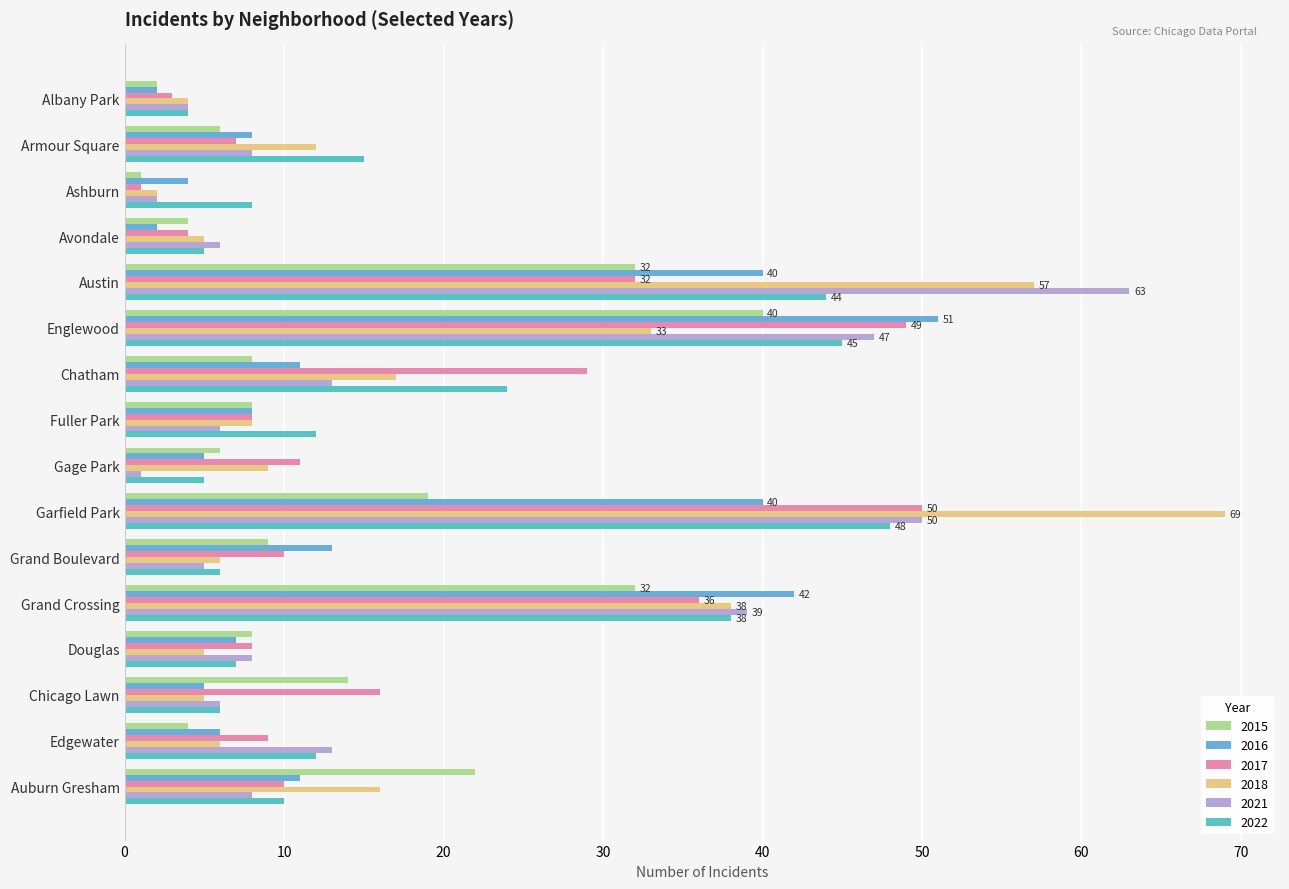

How many categories are shown in the chart?

16